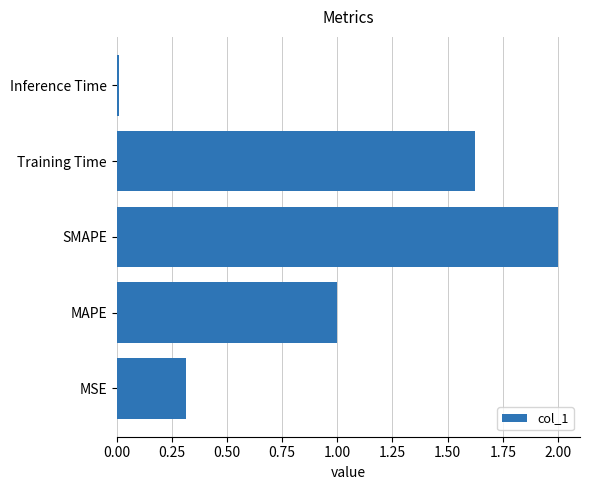

True or false: the data shows 2.6 at Training Time.

False